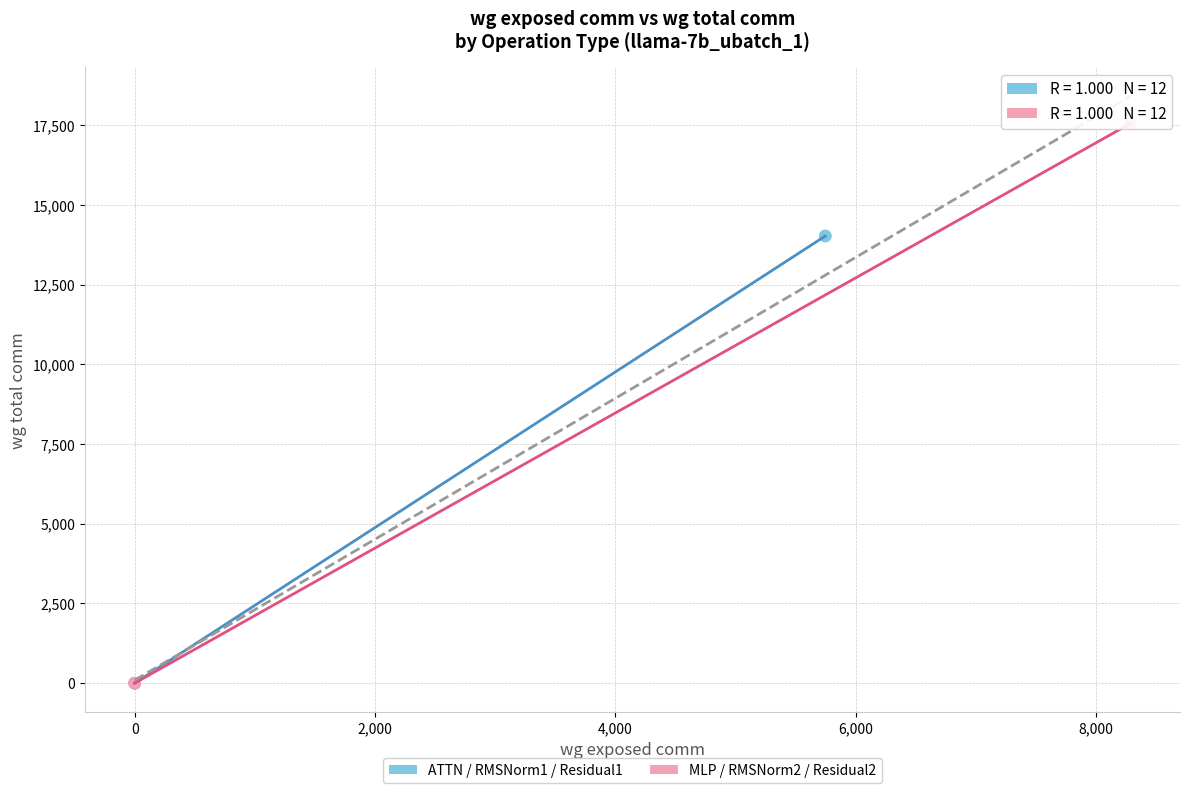

Which series reaches the maximum Y coordinate?

MLP / RMSNorm2 / Residual2